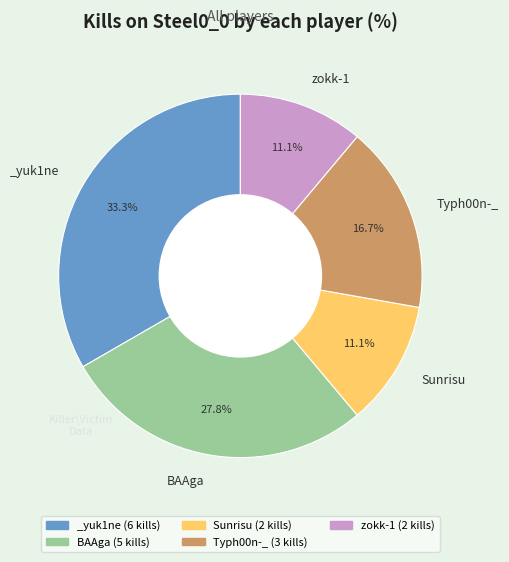

Is there any slice that represents more than half of the pie?

No